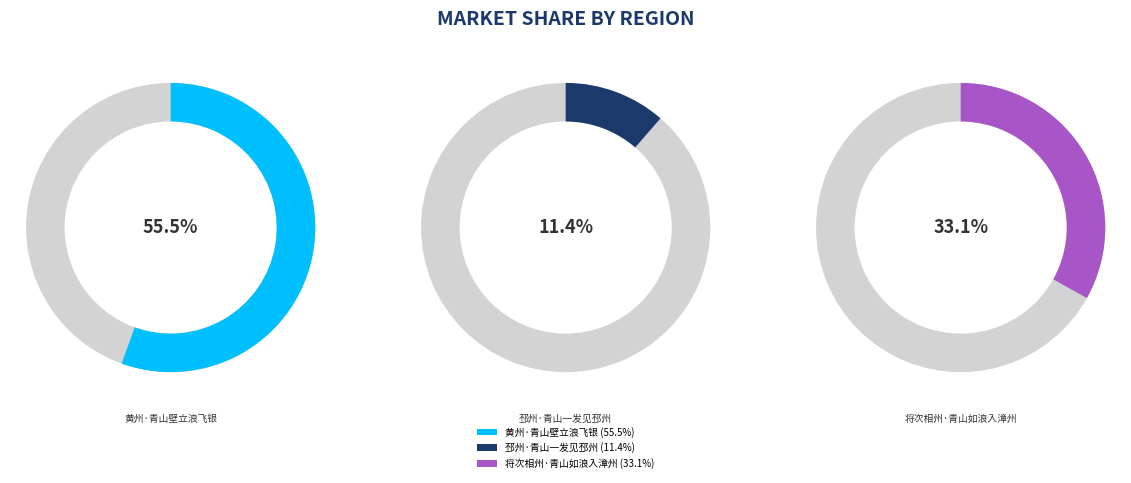

How many segments does this pie chart have?

3